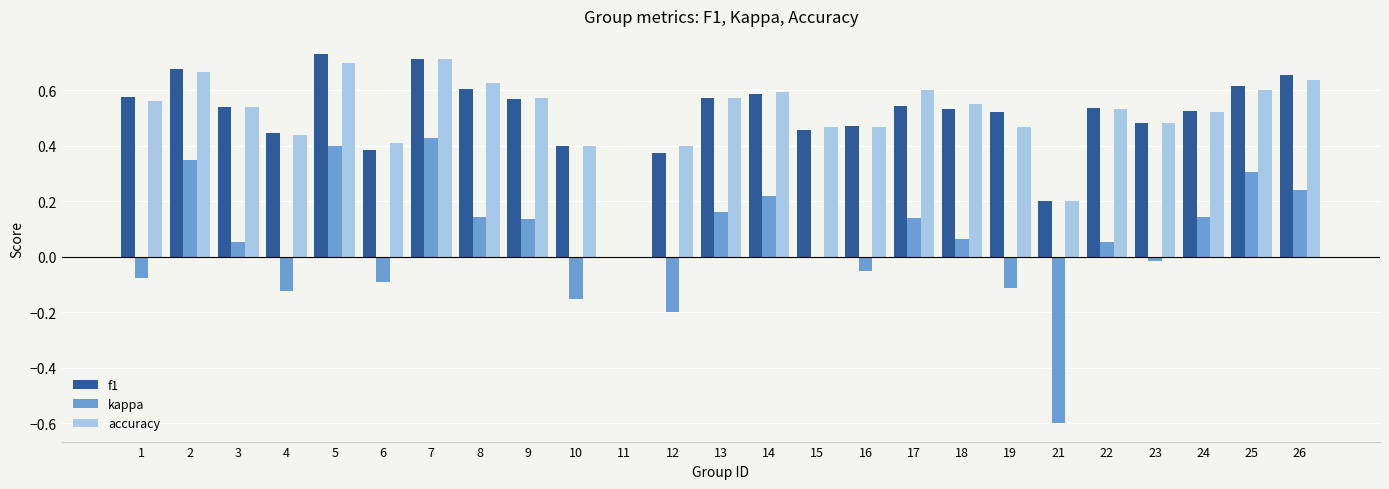

What is the sum of all accuracy values?

12.7